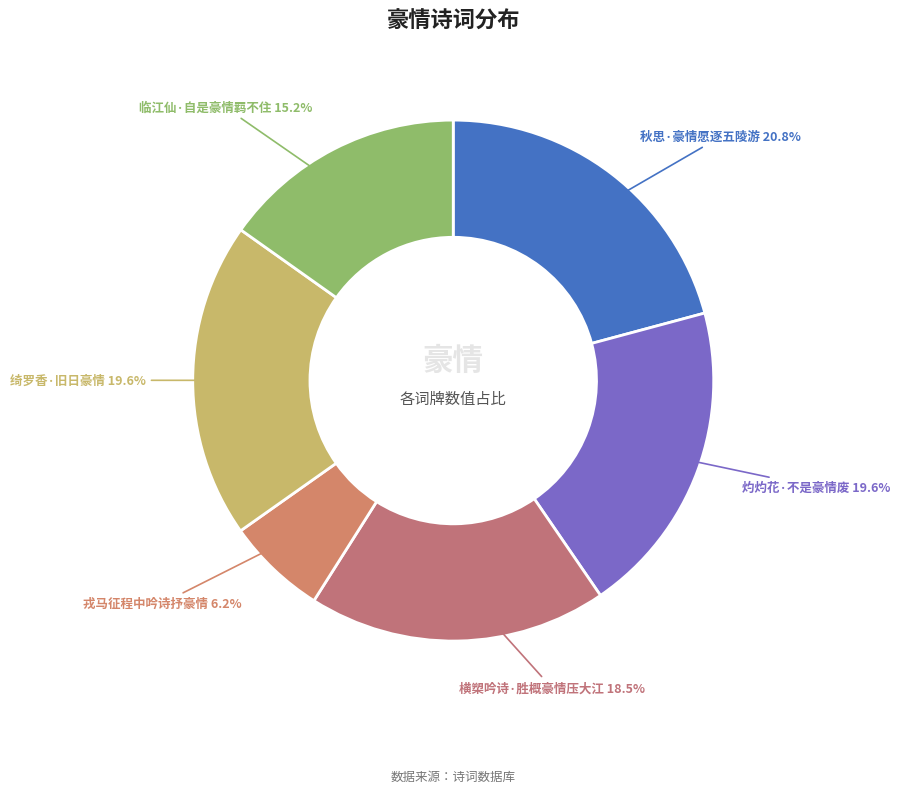

Rank the categories by value from highest to lowest.

秋思·豪情愿逐五陵游, 灼灼花·不是豪情废, 绮罗香·旧日豪情, 横槊吟诗·胜概豪情压大江, 临江仙·自是豪情羁不住, 戎马征程中吟诗抒豪情